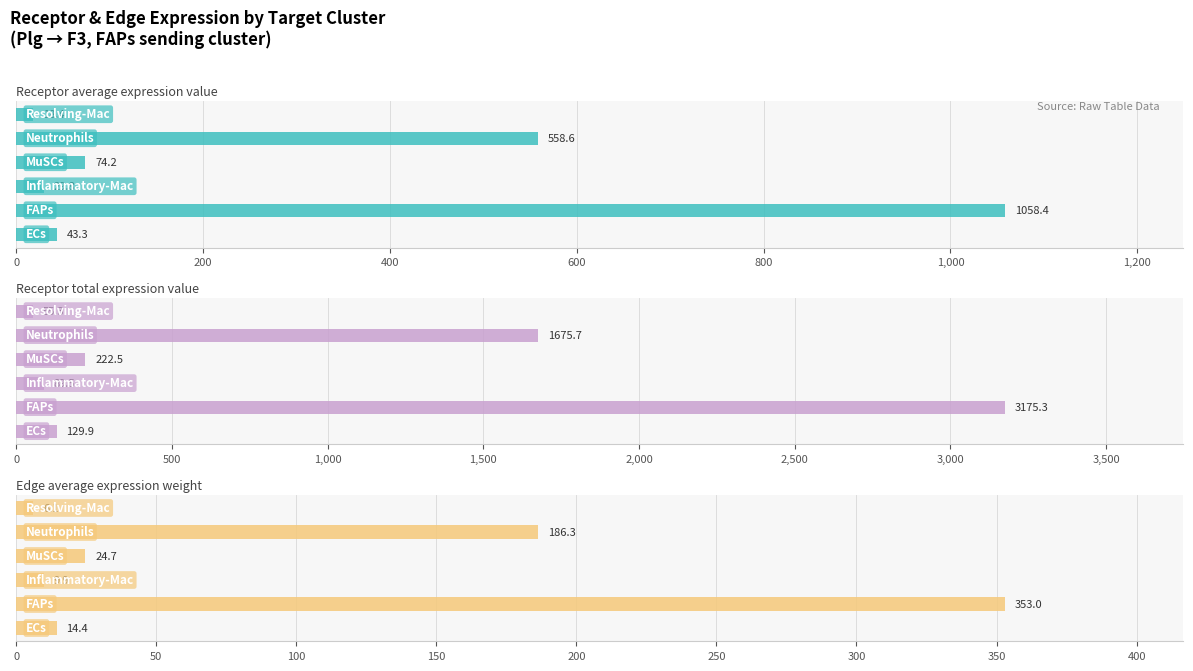

Is it true that Receptor average expression value equals 12.7 at 0?

False